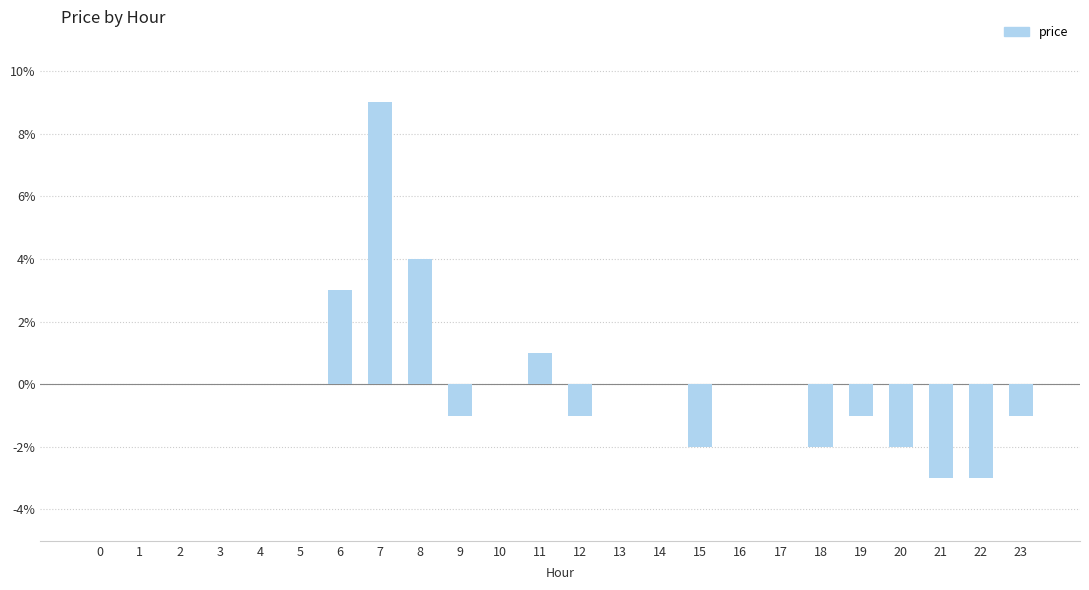

Are the bars horizontal?

No